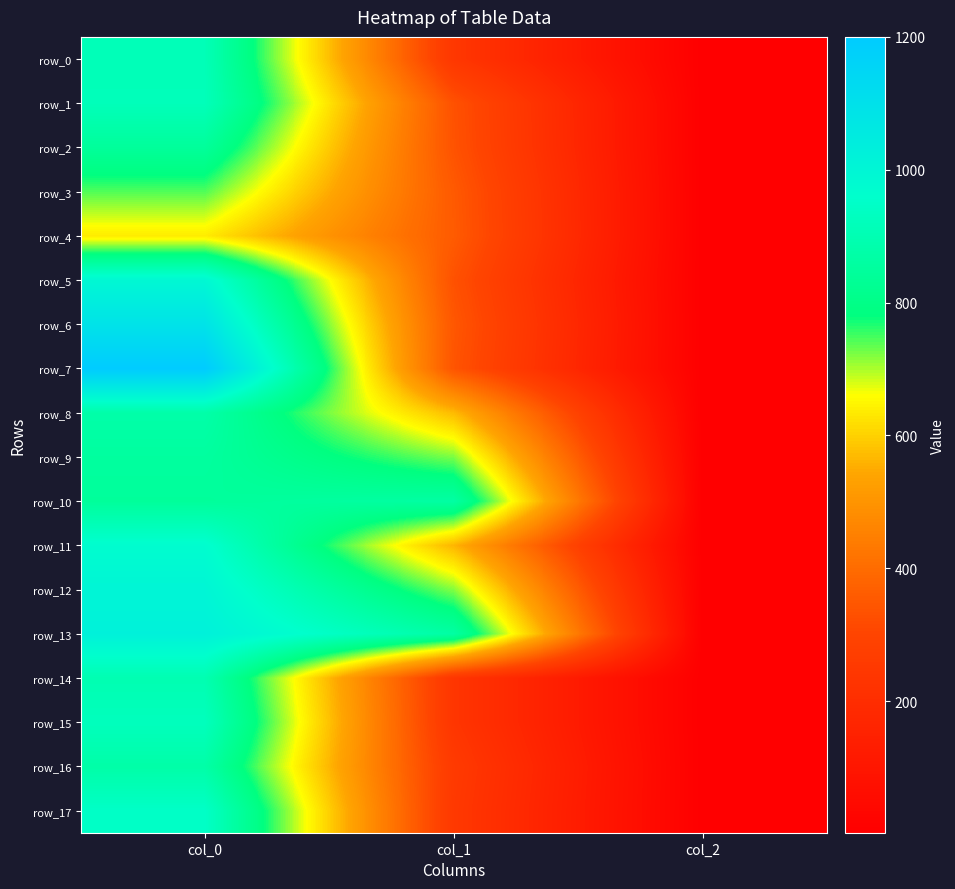

What is the maximum value for row_13?

1023.3